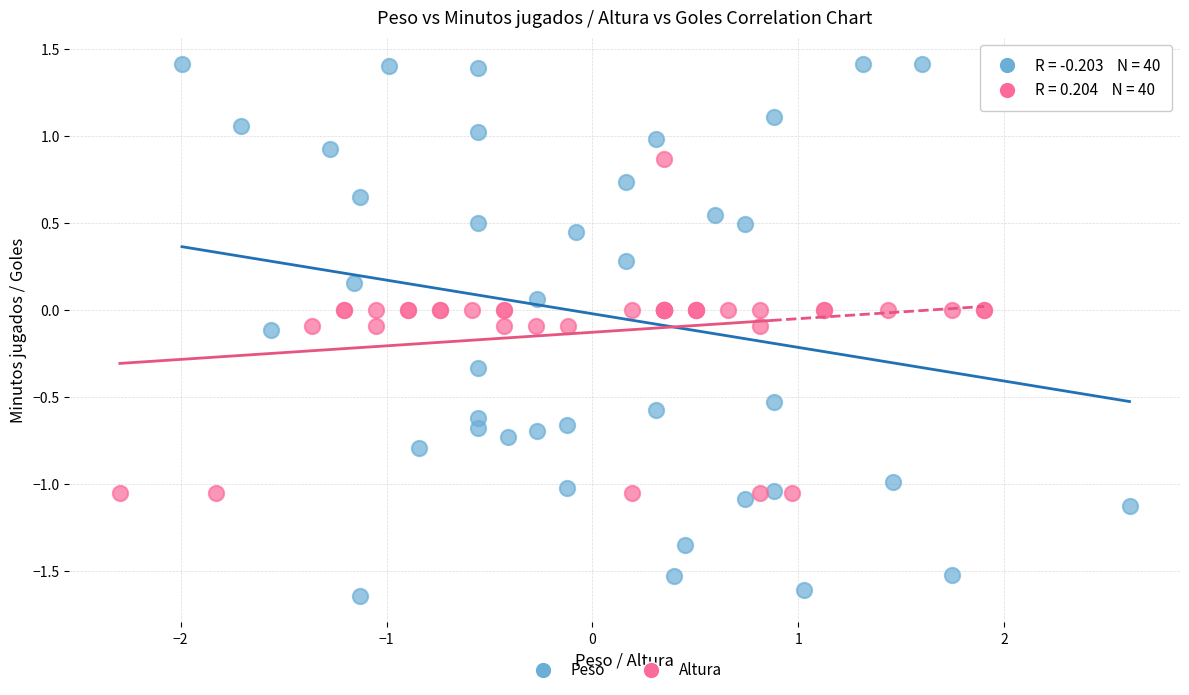

What are all the series names shown in the legend?

Peso, Altura